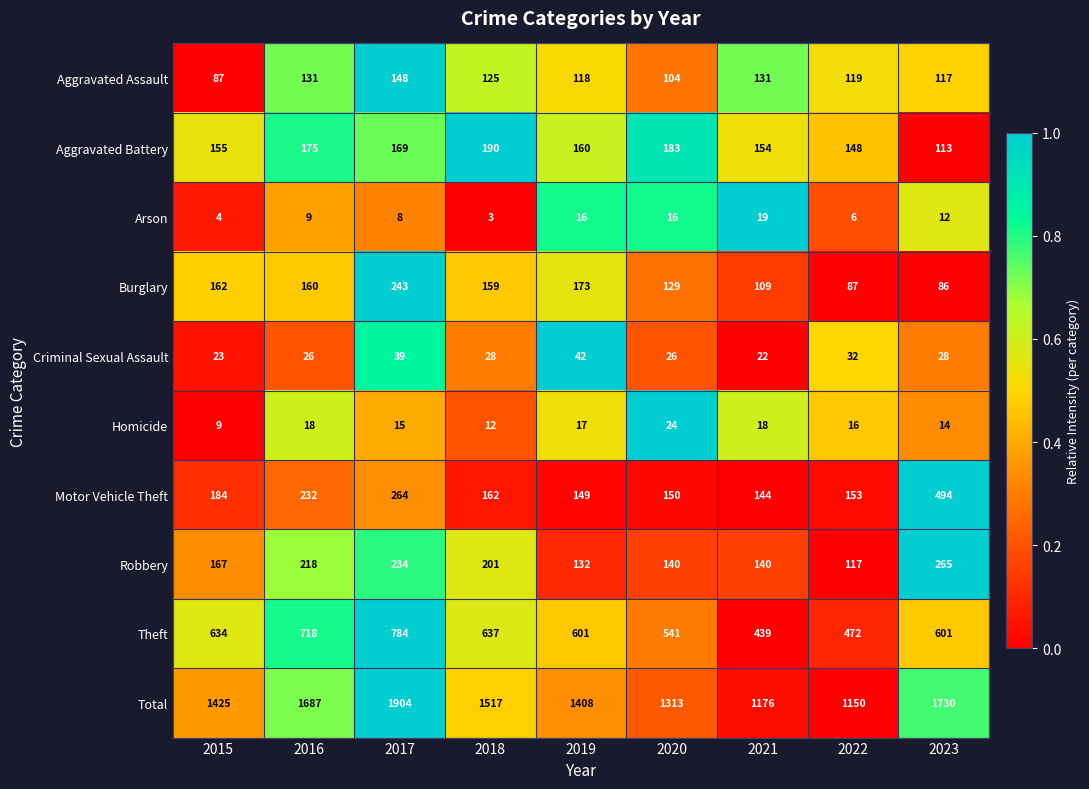

Which category has the highest value across all series?

2017